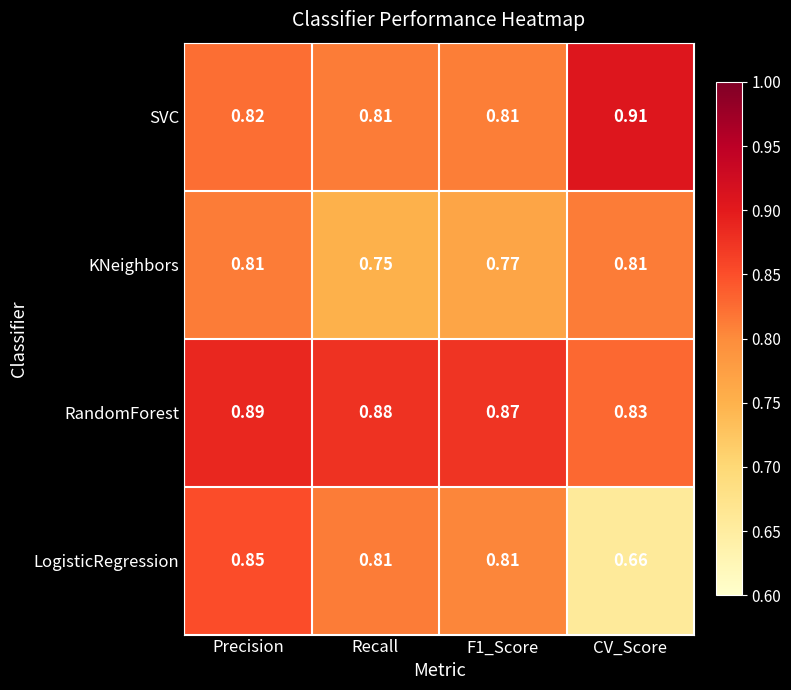

Which category has the highest value in the LogisticRegression series?

Precision